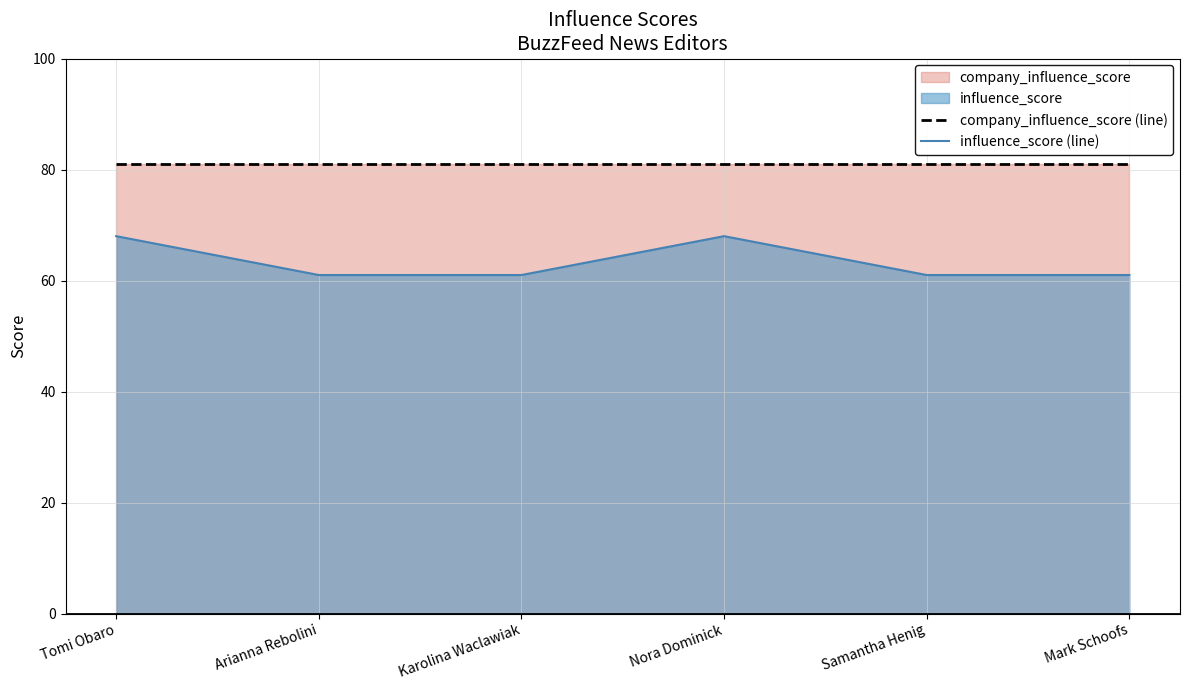

What is the difference between the second highest and second lowest values in the influence_score (line) series?

7